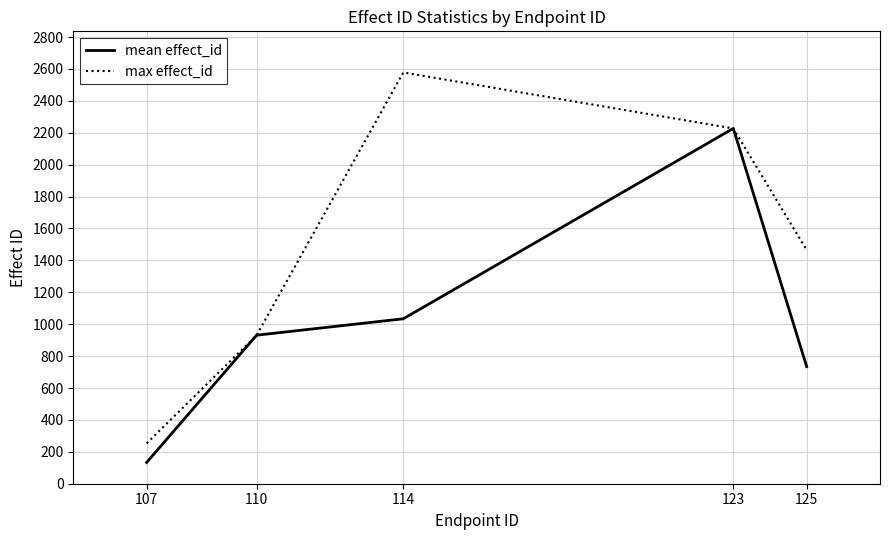

What is the minimum value for max effect_id?

253